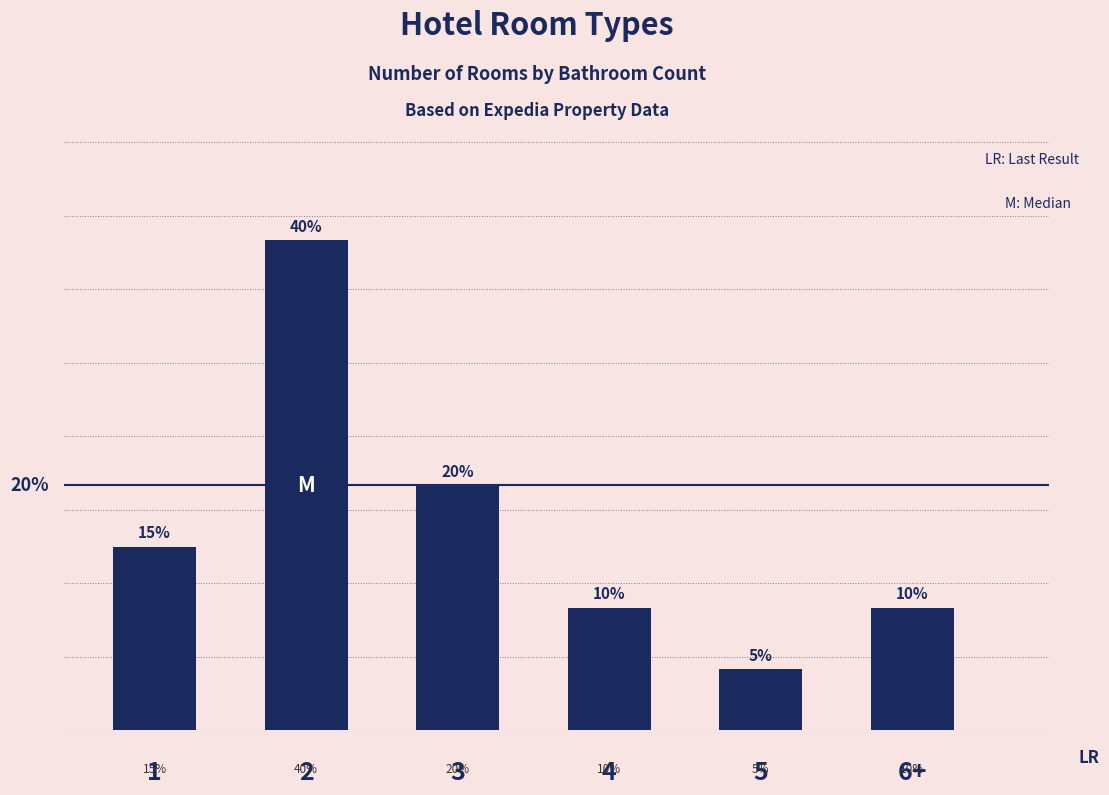

What is the label of the 6th bar from the left?

6+